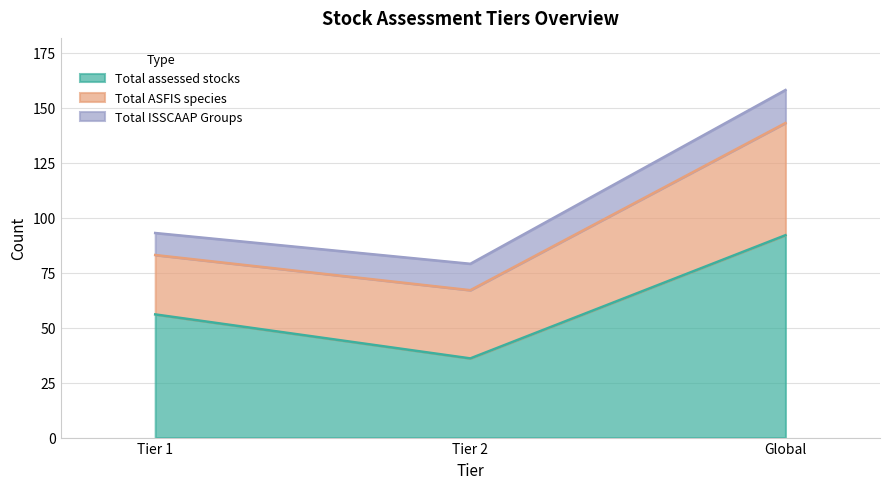

Rank the categories by Total ASFIS species value from highest to lowest.

Global, Tier 2, Tier 1